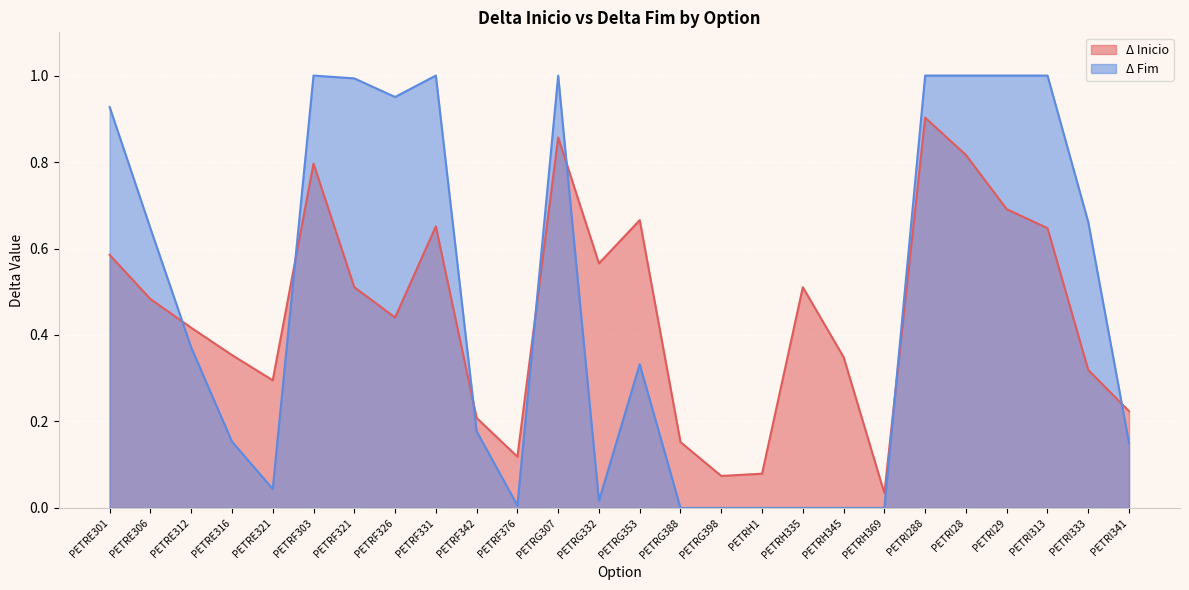

Which series has the largest total across all categories?

Δ Fim